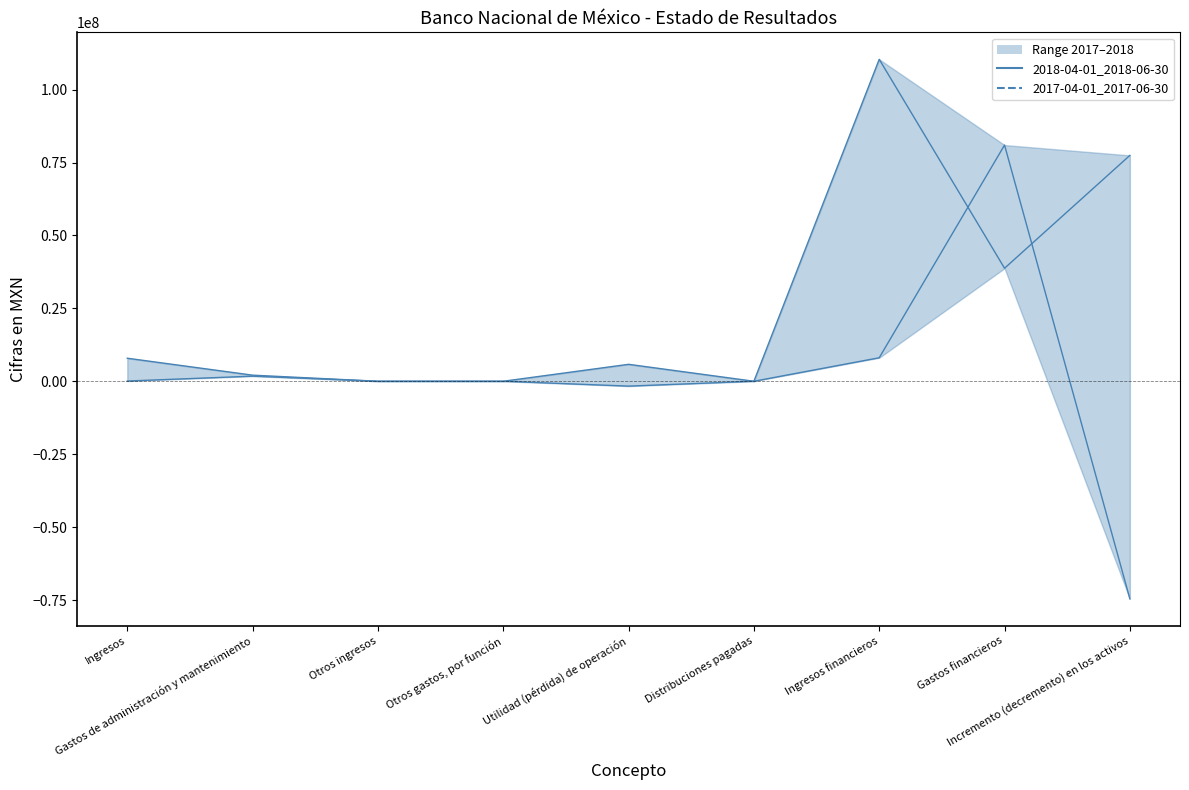

How many negative values does the 2018-04-01_2018-06-30 series have?

2